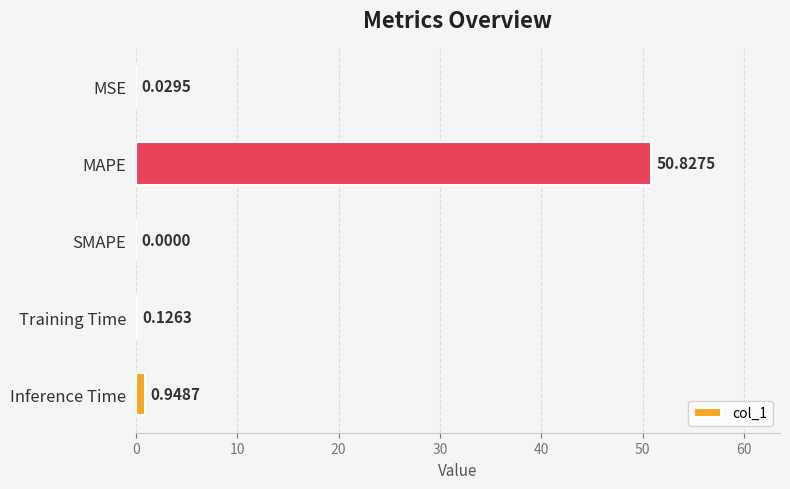

Does the chart contain stacked bars?

No